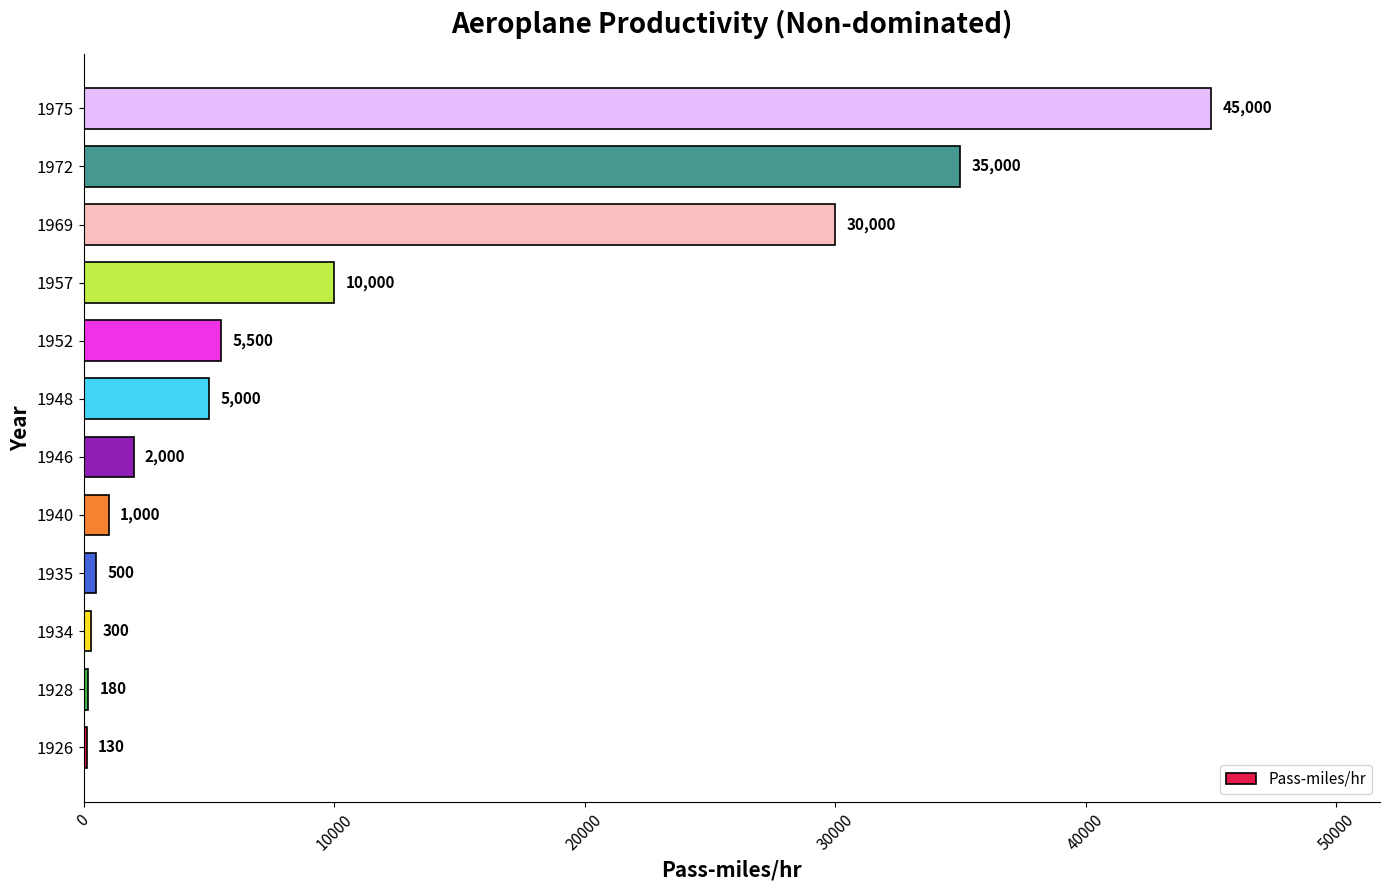

What is the sum of the values at 1948 and 1972?

40000